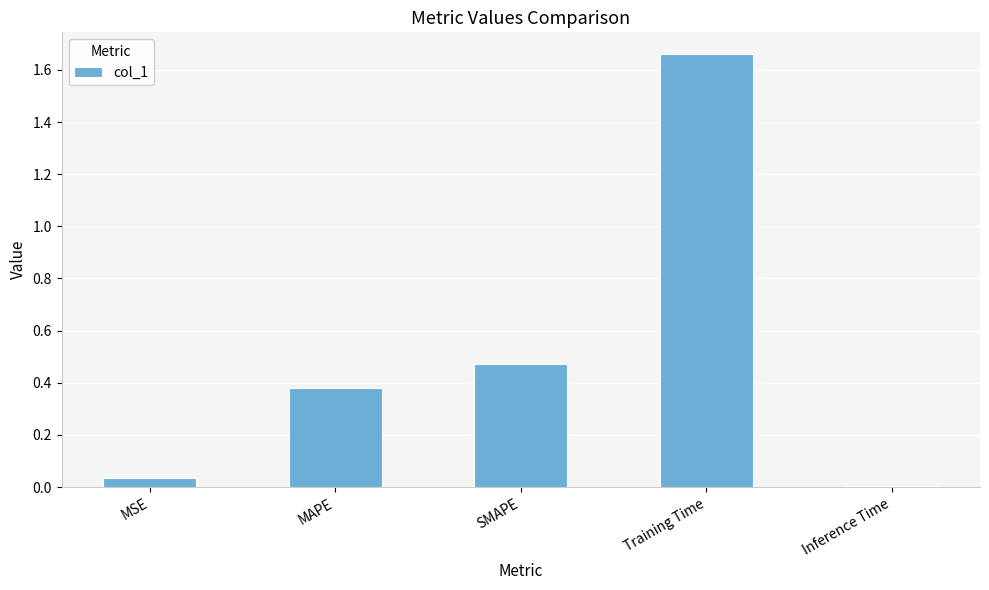

The value at Inference Time is 0.0. True or false?

True